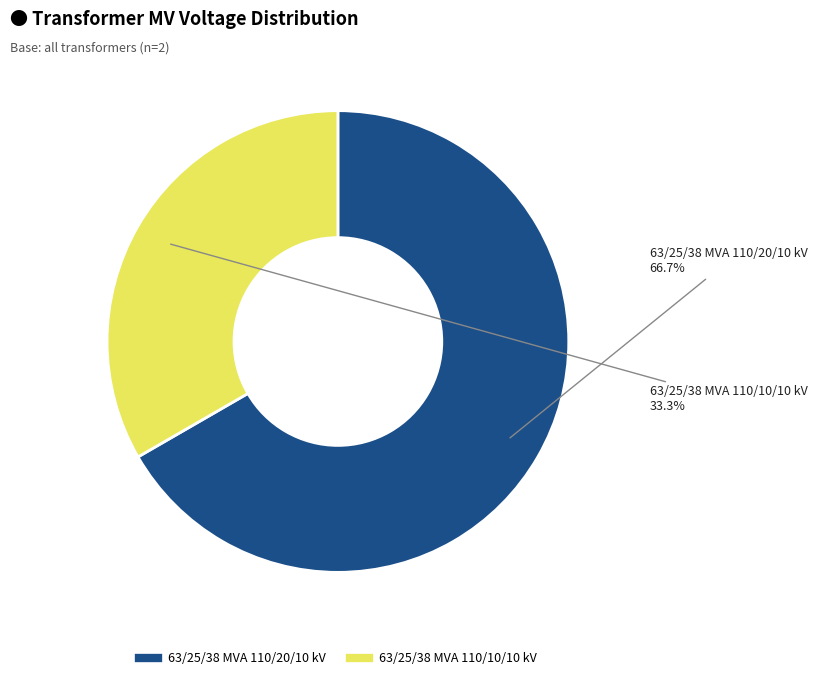

What is the ratio of the value at 63/25/38 MVA 110/20/10 kV to the value at 63/25/38 MVA 110/10/10 kV?

2.0